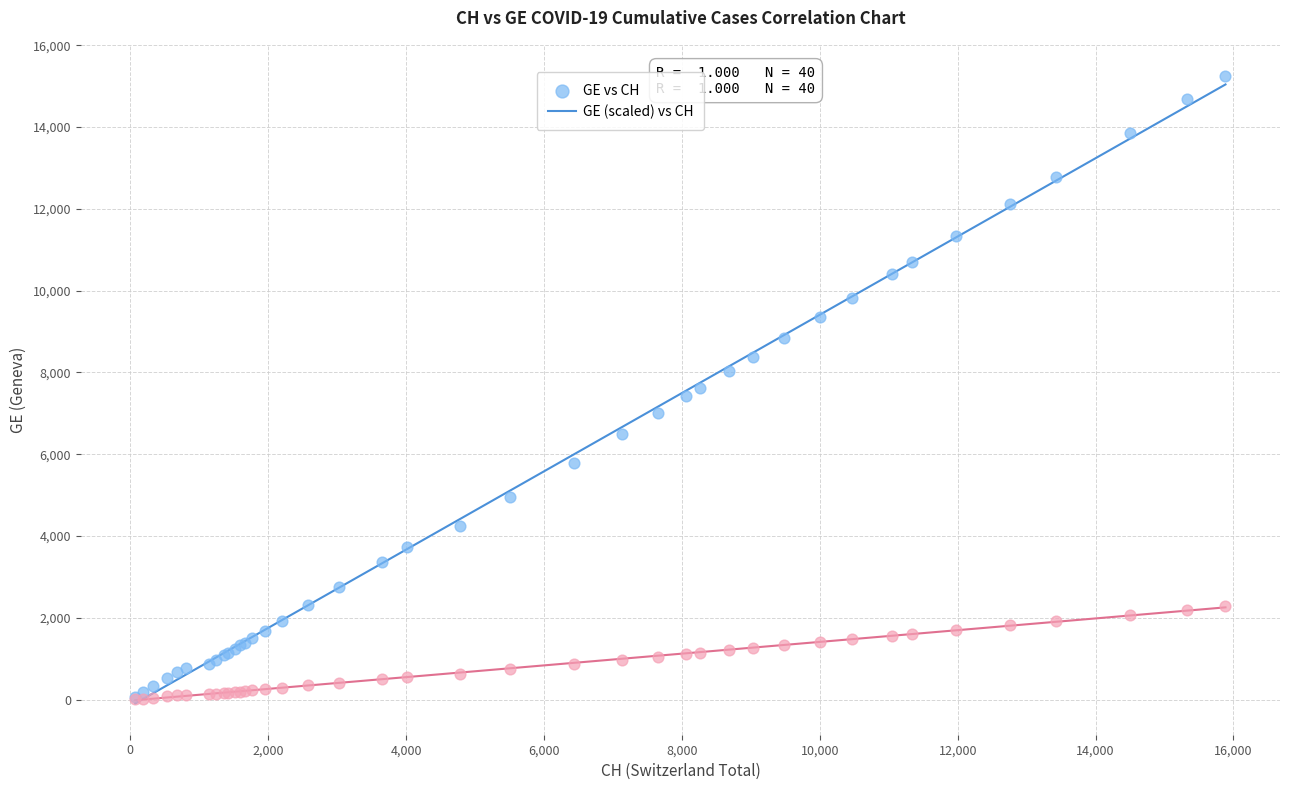

Which series has the largest Y range (max minus min)?

GE vs CH